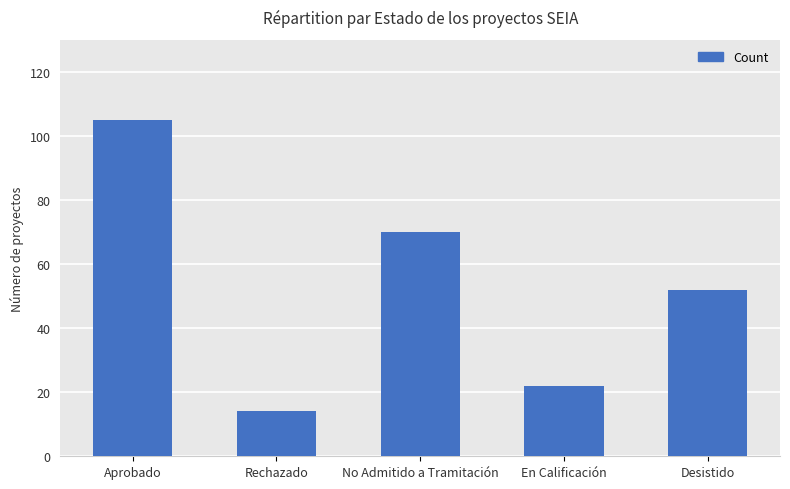

What is the difference between the maximum and second lowest values?

83